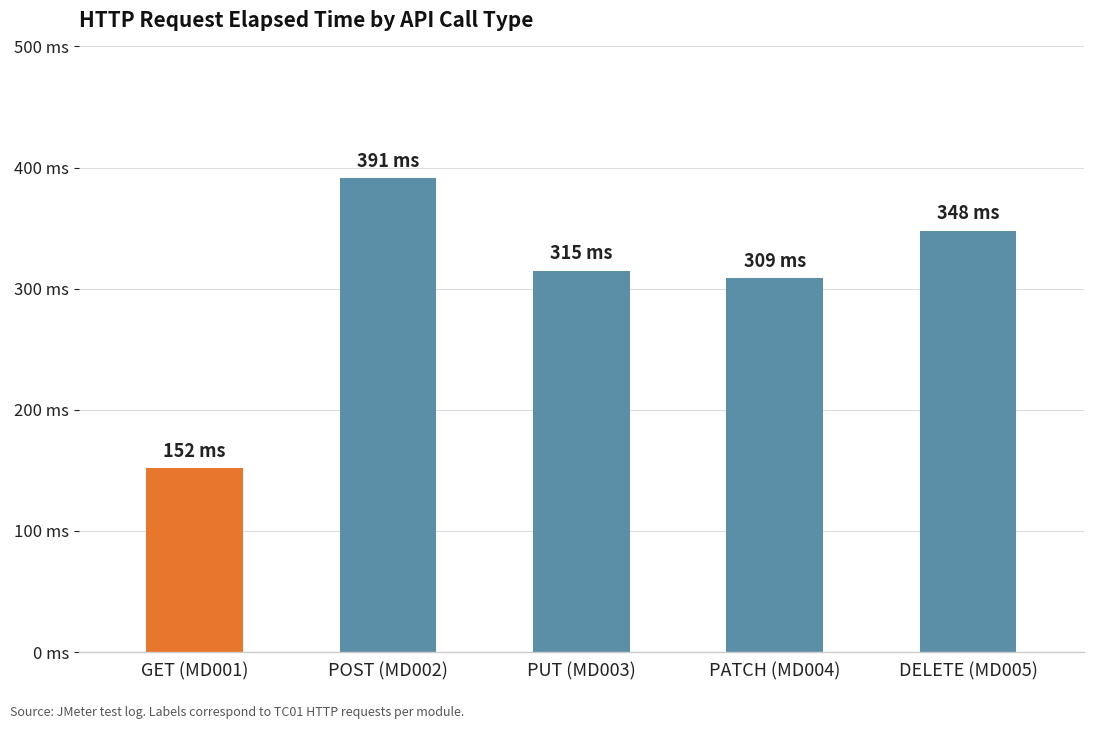

Does the chart contain any negative values?

No